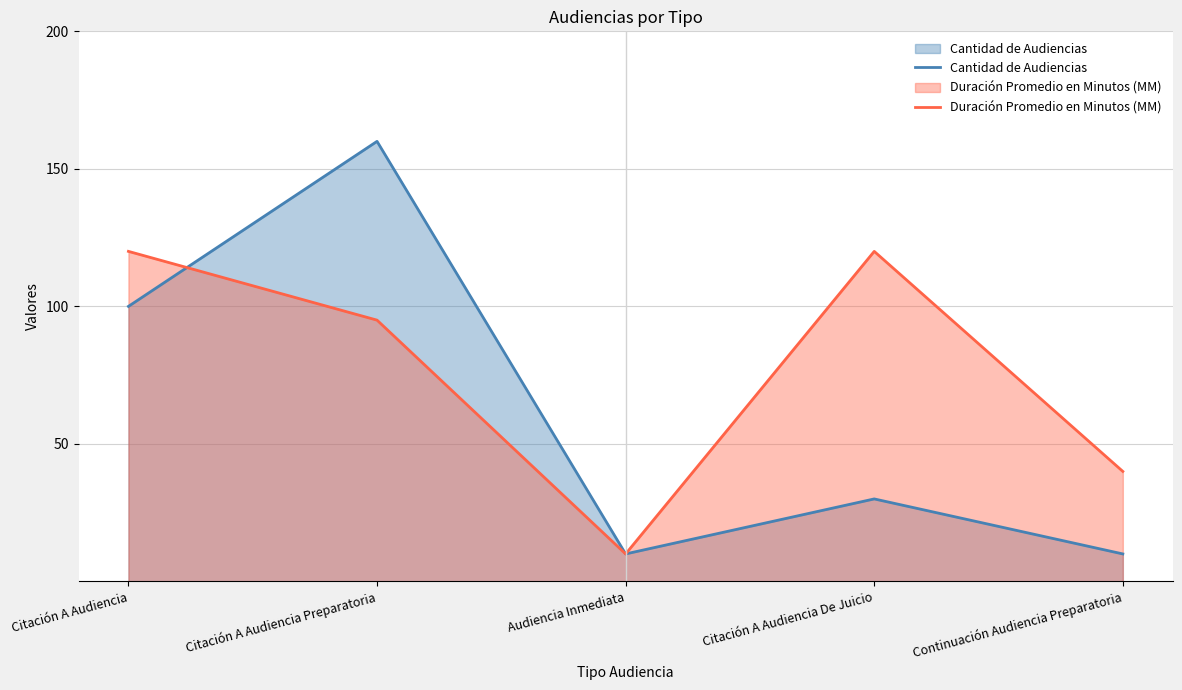

What is the maximum value shown in the chart?

160